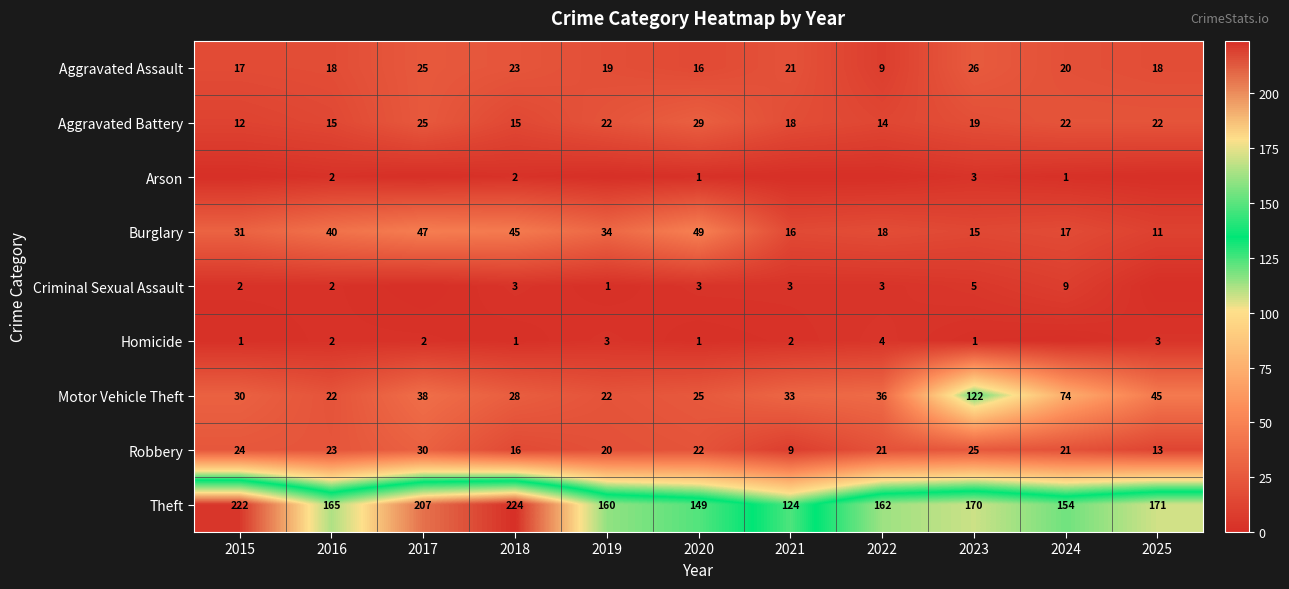

What is the total value across all series at 2019?

281